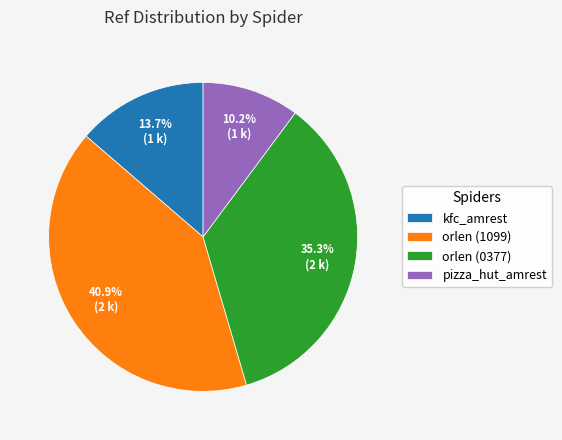

Is kfc_amrest the majority of the pie?

No